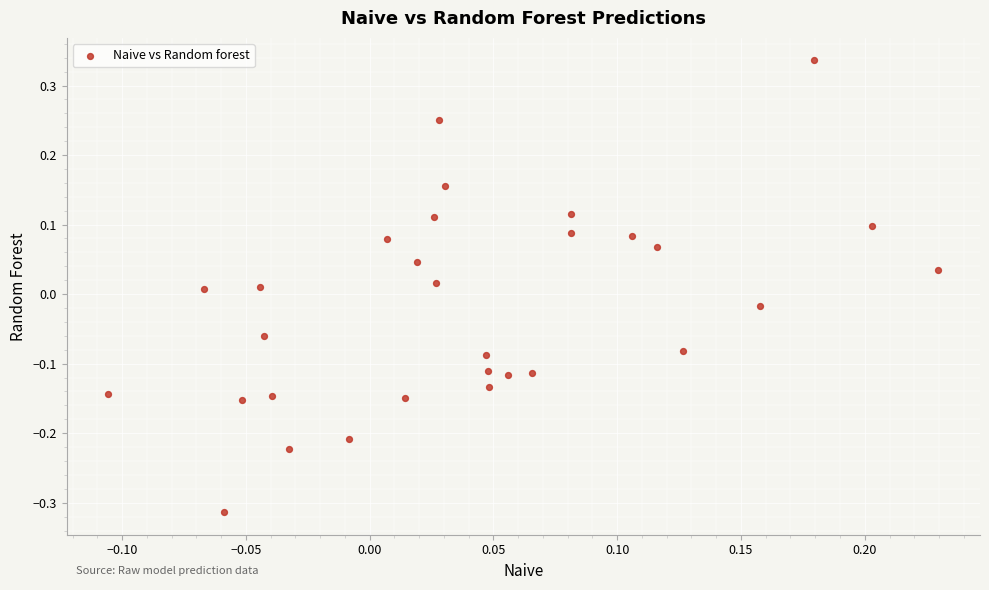

What is the range of Y values (max minus min)?

0.6